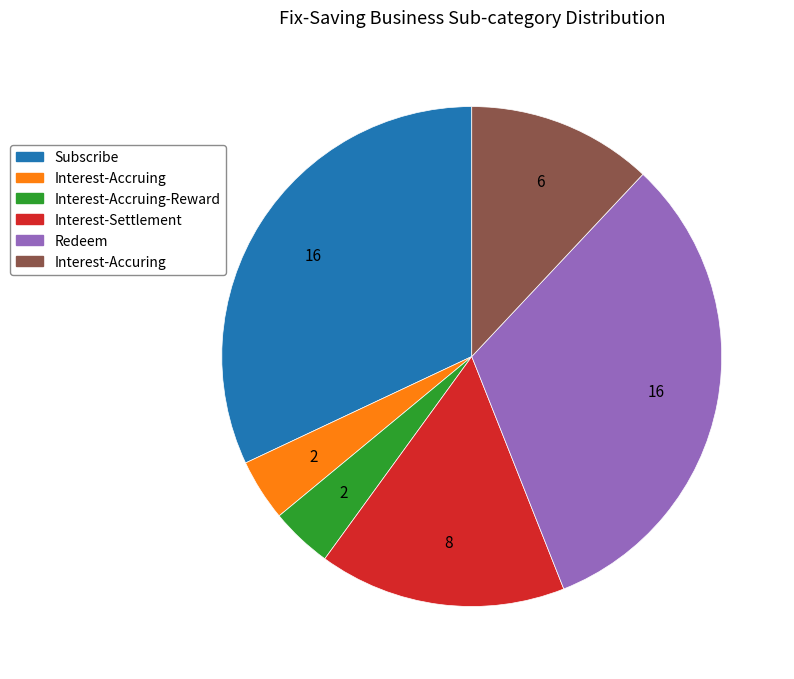

Is there a majority slice in this chart?

No